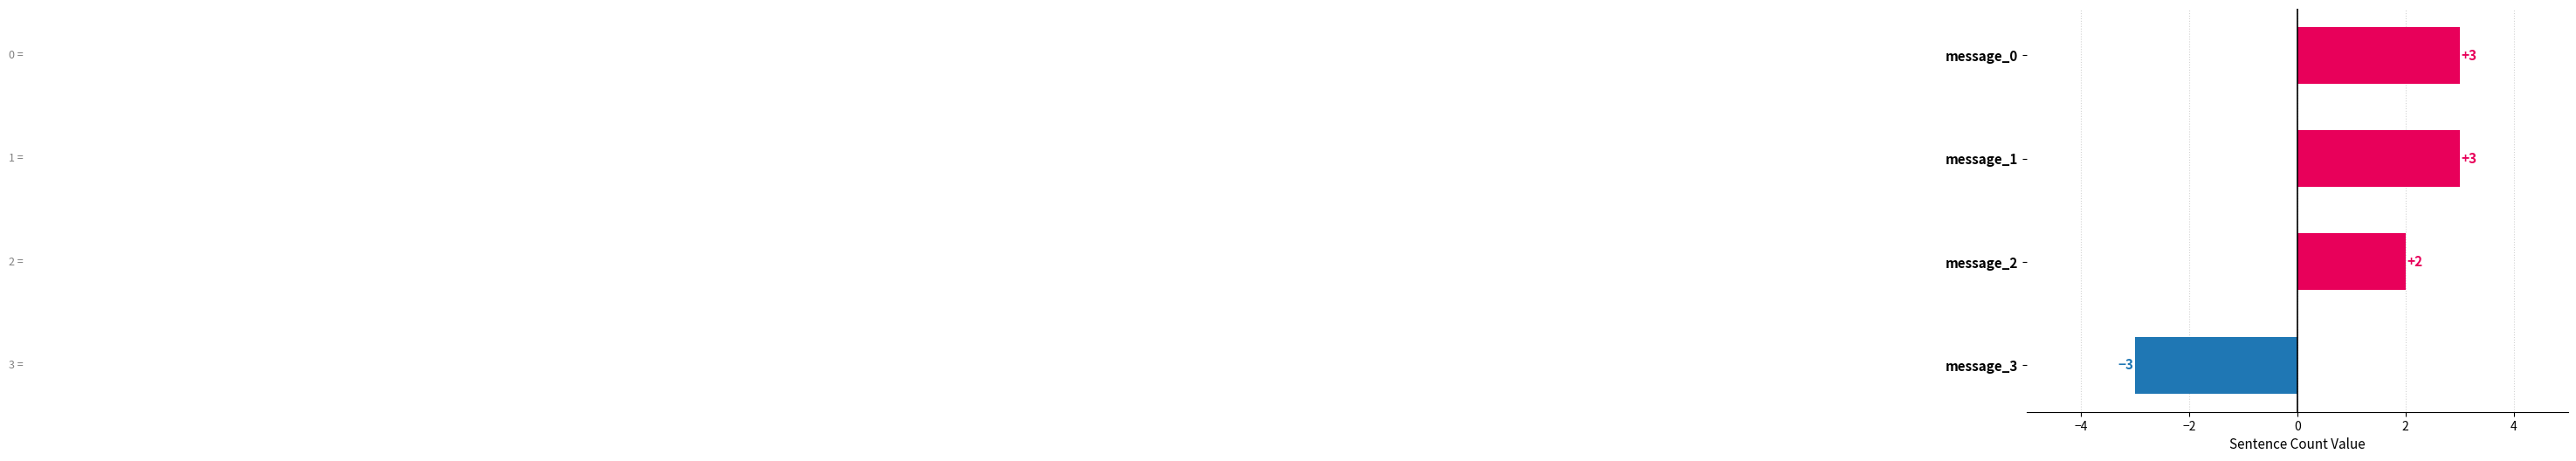

What is the value of the 4th bar from the top?

-3